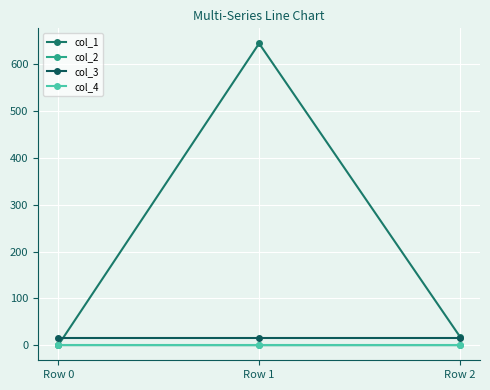

Read the col_1 value at Row 2.

18.2